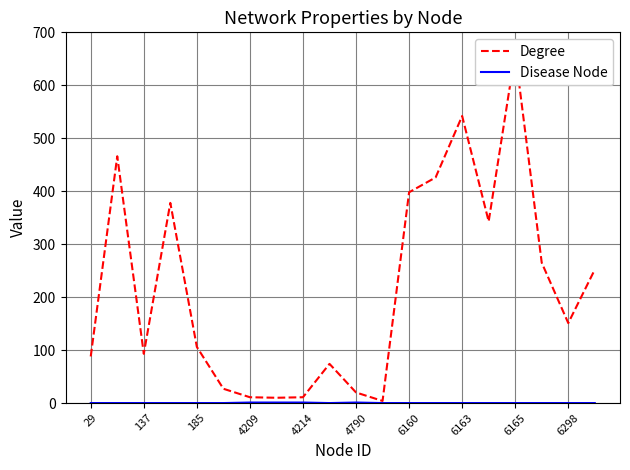

Which series has the largest total across all categories?

Degree